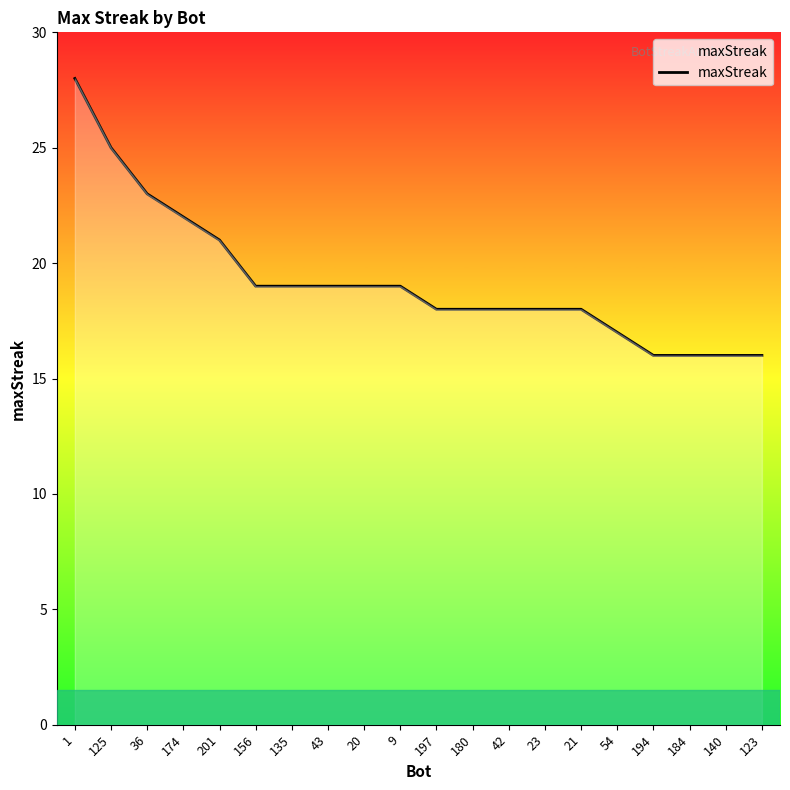

What is the average value?

19